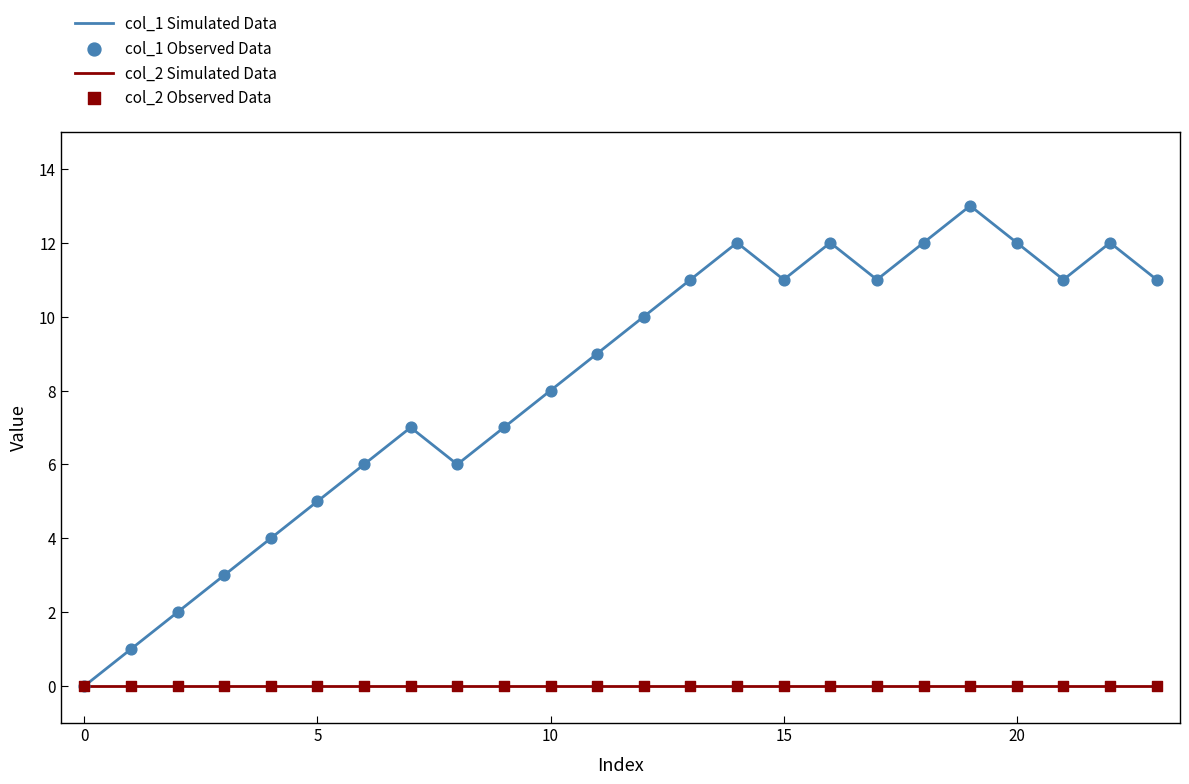

Which series has the largest range (max minus min)?

col_1 Simulated Data